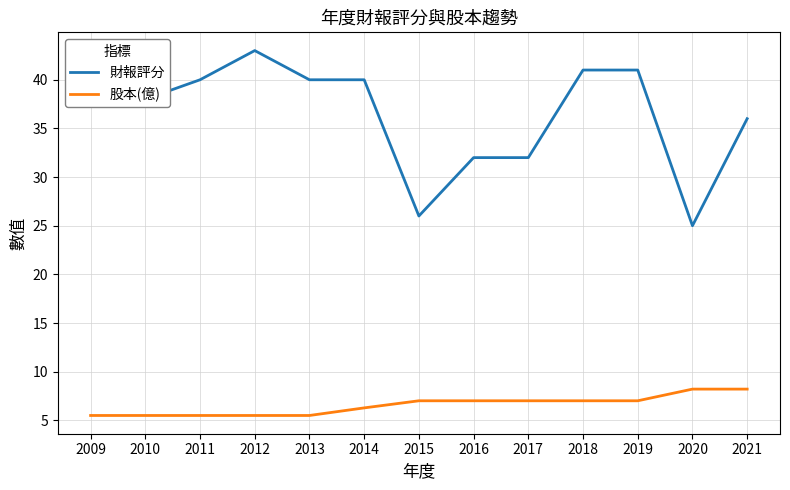

How many distinct data groups are displayed?

2